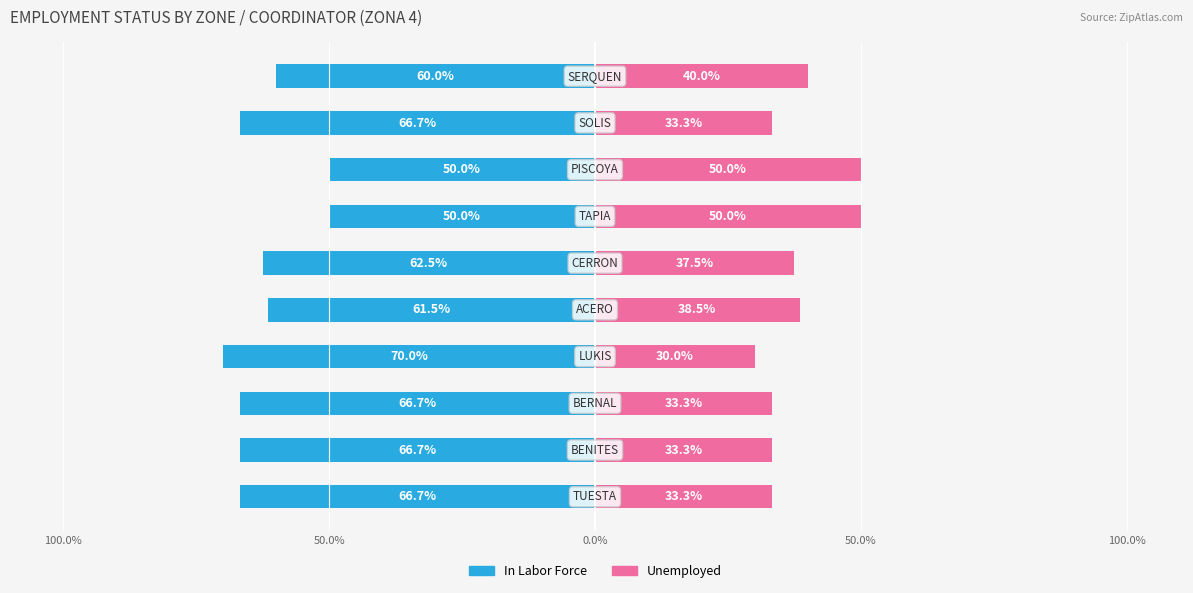

The value of In Labor Force at 100.0% is -106.3. True or false?

False